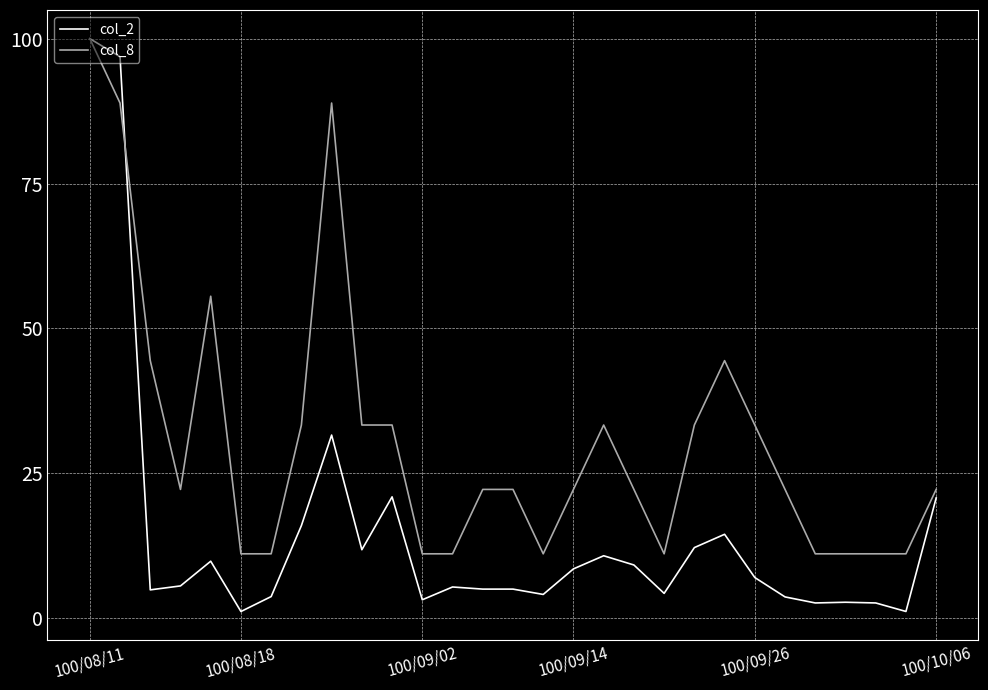

Rank the series by their average value, from highest to lowest.

col_8, col_2